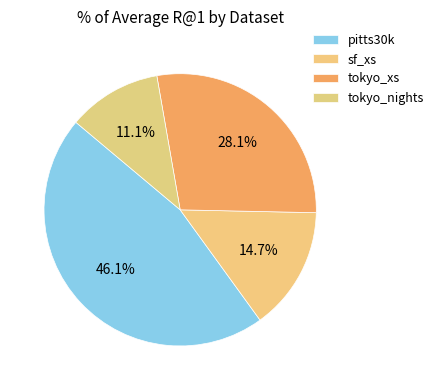

To the nearest percent, what is the difference between the largest and smallest slice percentages?

35%